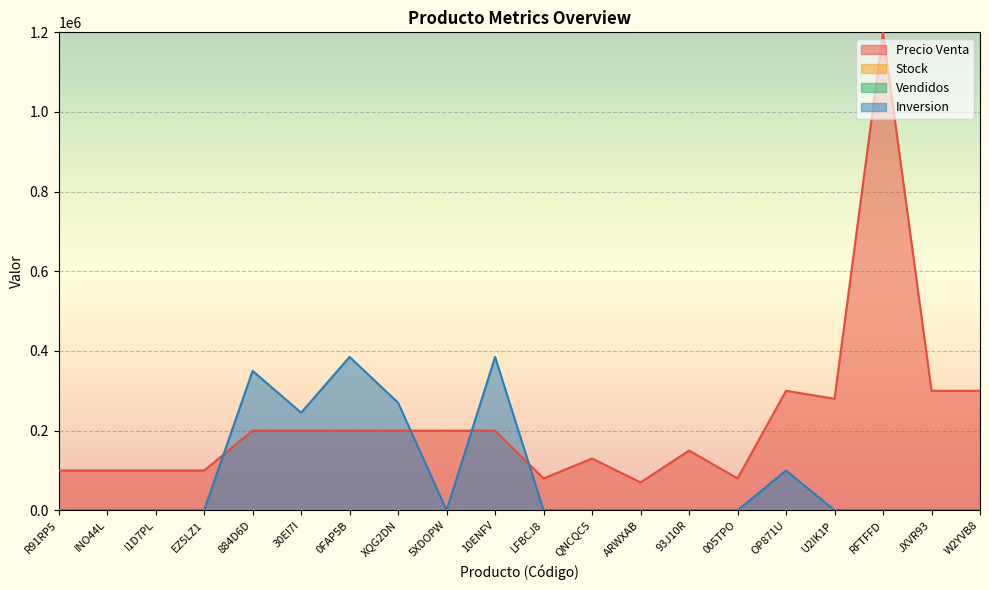

How many values in the Inversion series exceed 0?

6